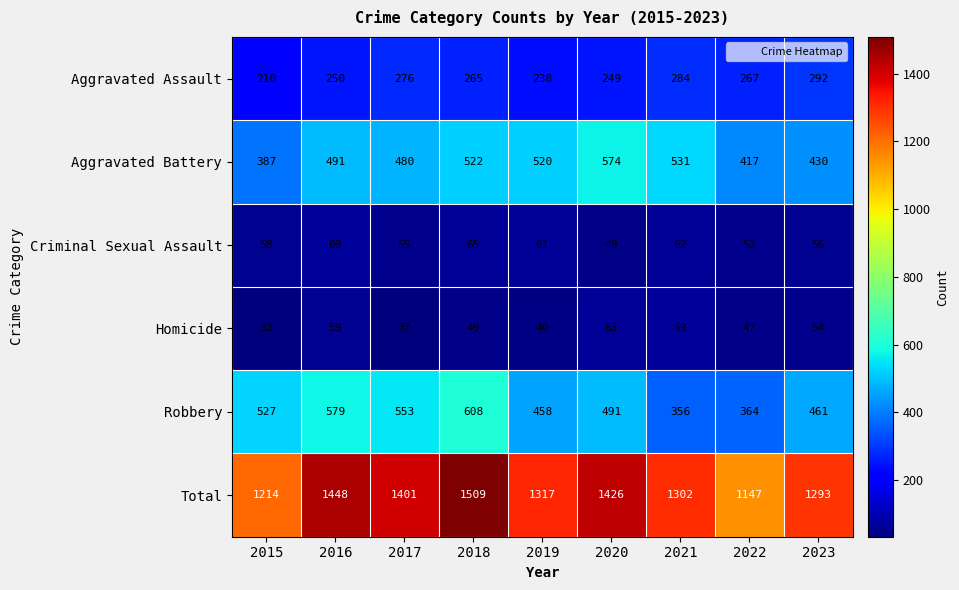

Where does the Robbery series first go above 491?

2015